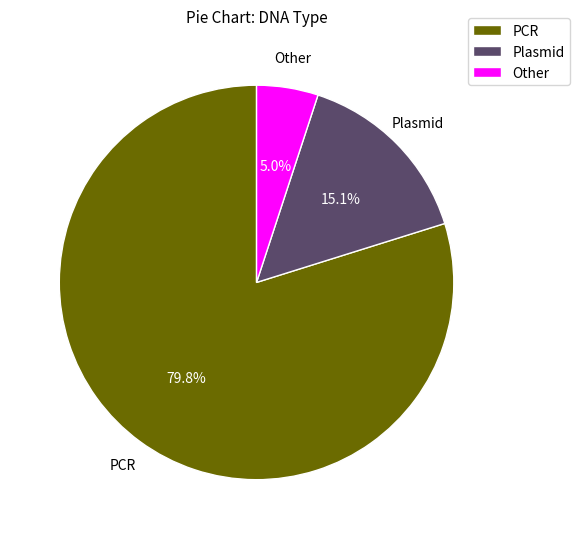

How much of the chart is everything except Plasmid?

84.9%